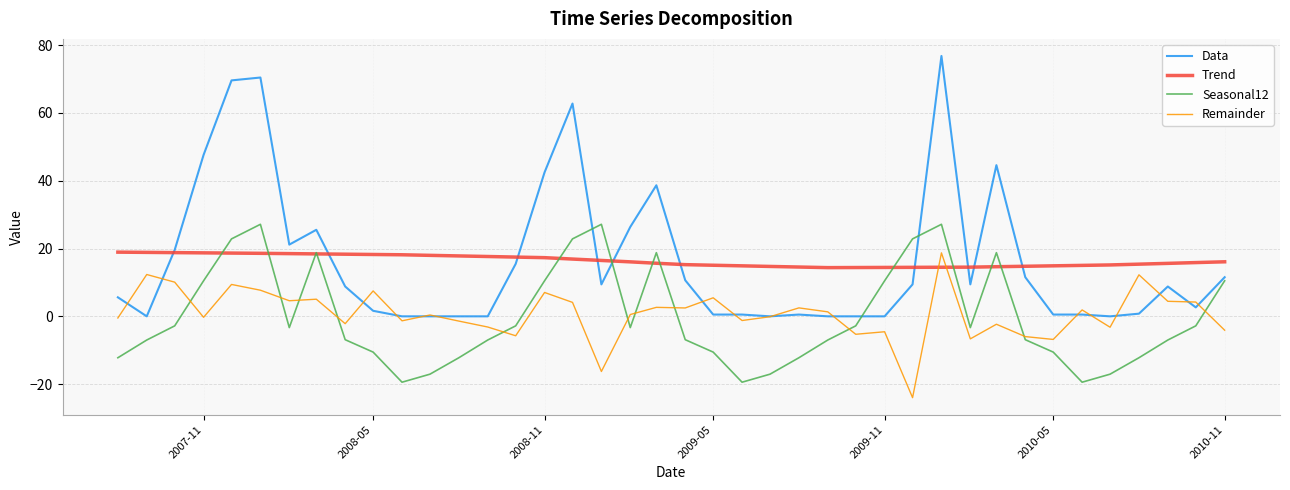

Which series has the largest range (max minus min)?

Data